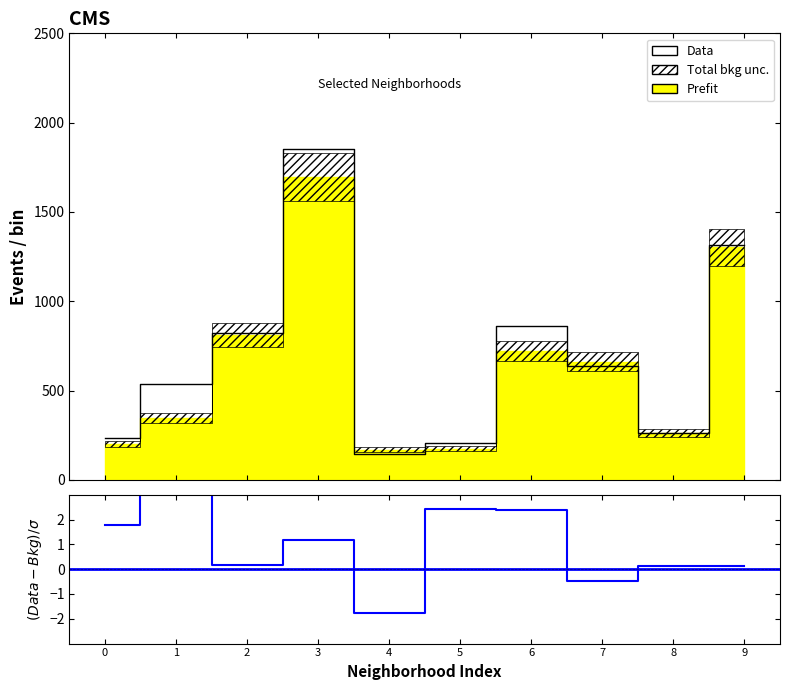

How many points are lower than both their immediate neighbors (excluding endpoints)?

2